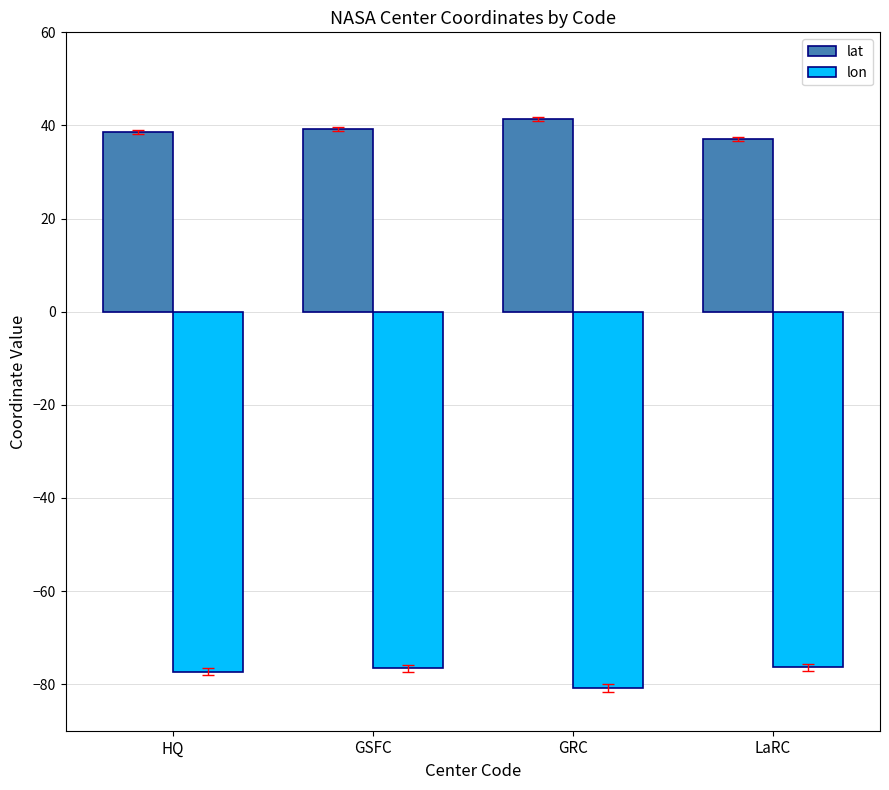

What is the maximum value for lat?

41.4